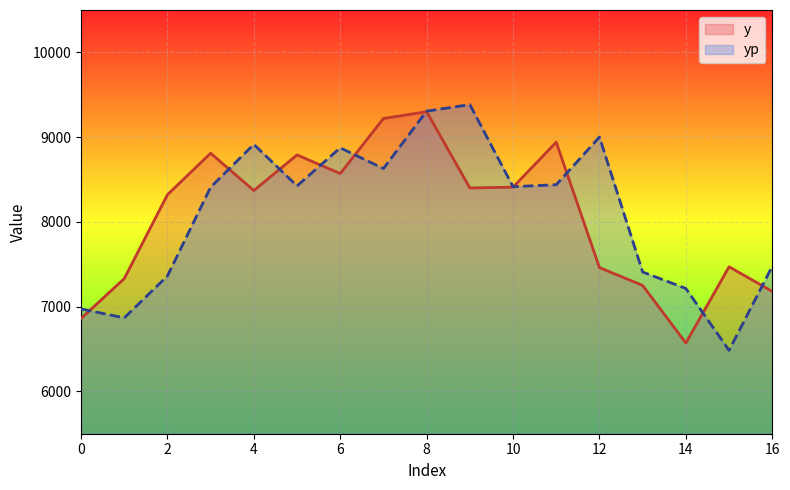

What is the difference between the second highest and second lowest values in the y series?

2360.0